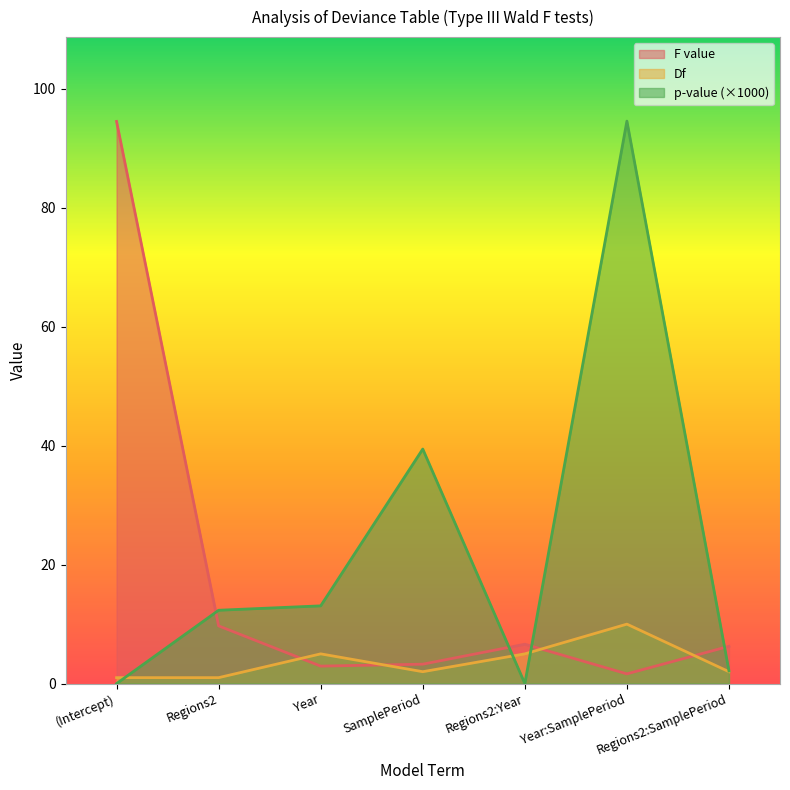

What position from the right is Regions2:Year?

3